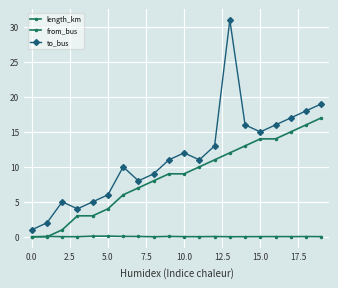

What is the sum of all length_km values?

0.6